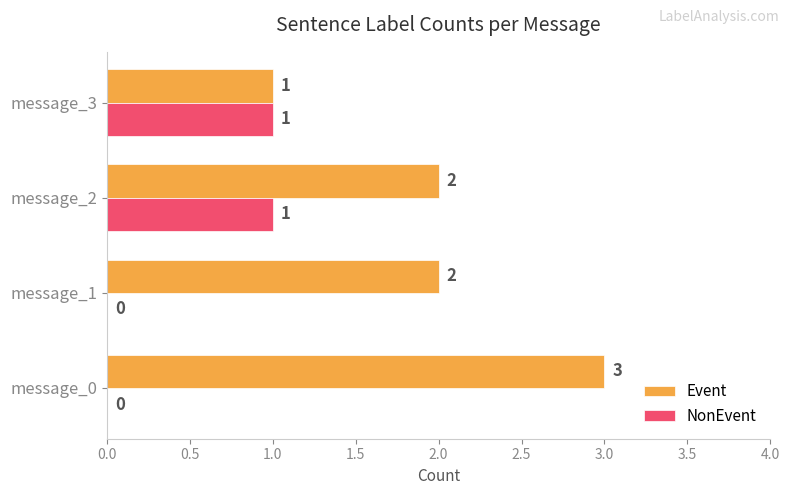

What is the total value across all series at message_2?

3